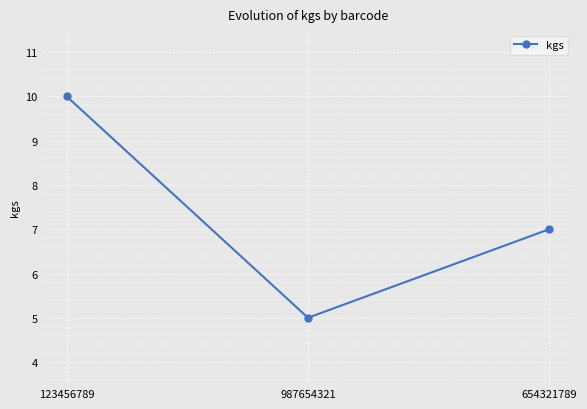

Reading left to right, what are all the values shown in this chart?

123456789=10	987654321=5	654321789=7